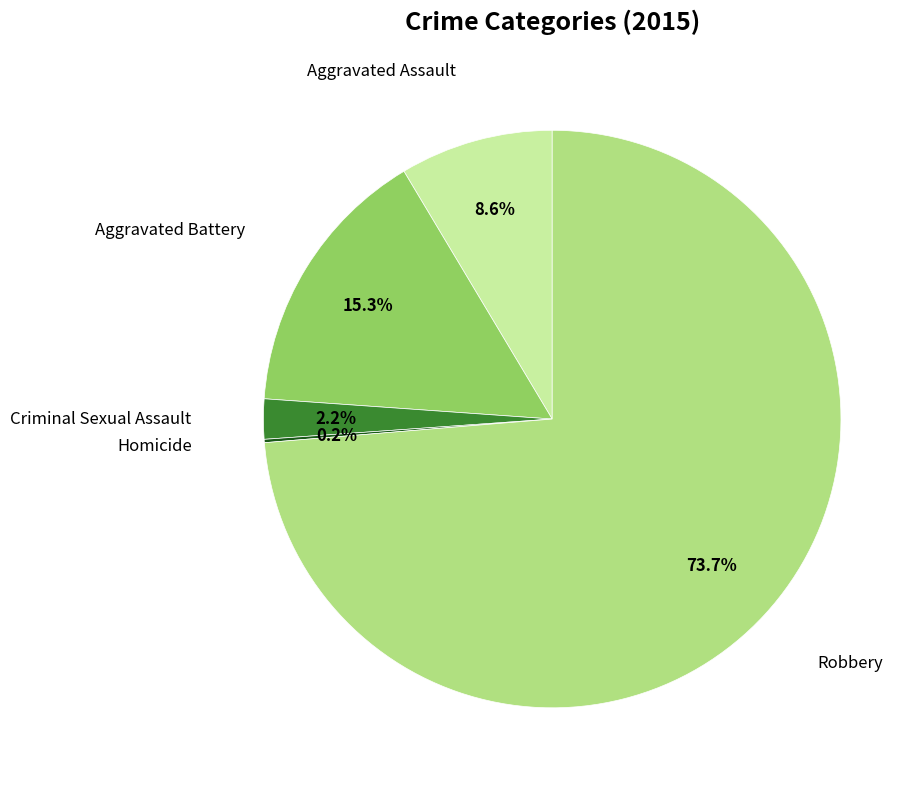

Is there any slice that represents more than half of the pie?

Yes